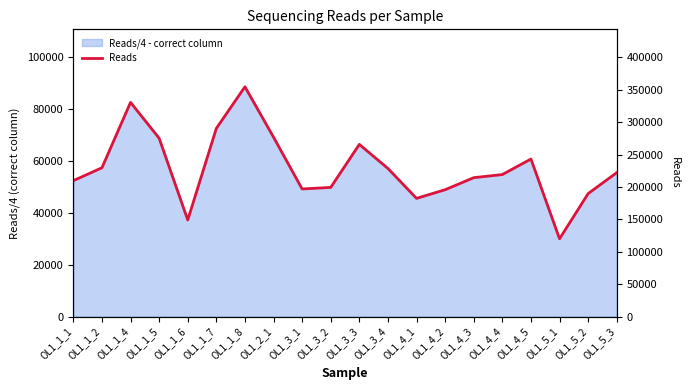

What is the average value?

229684